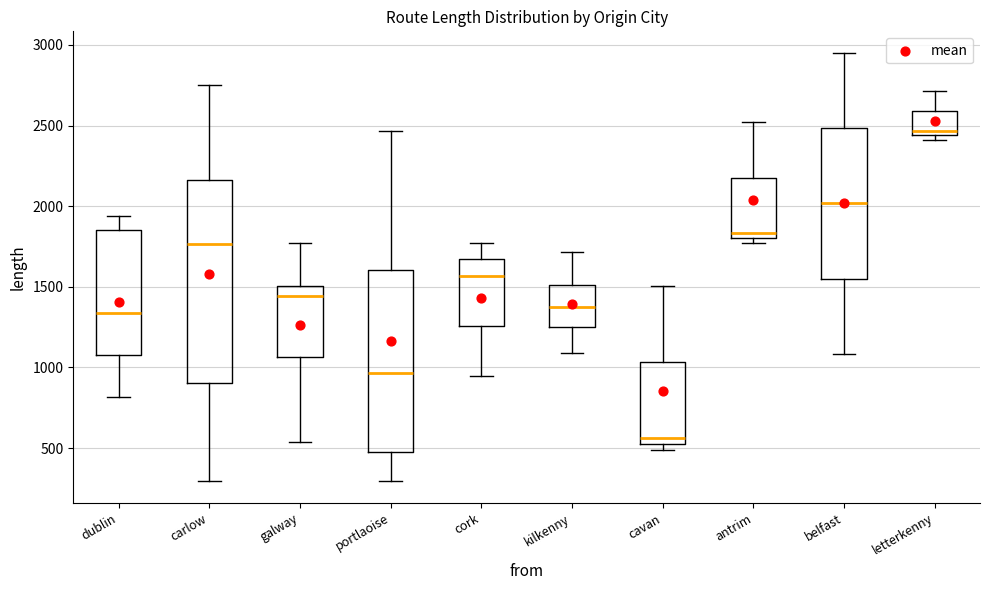

Reading left to right, read every box against the y-axis: the position of its median line, the range the box covers, and the ends of its whiskers. The values are not printed on the chart, so give them approximately, as read against the axis.

dublin: median 1350, box 1100 to 1850, whiskers 800 to 1950
carlow: median 1750, box 900 to 2150, whiskers 300 to 2750
galway: median 1450, box 1050 to 1500, whiskers 550 to 1750
portlaoise: median 950, box 500 to 1600, whiskers 300 to 2450
cork: median 1550, box 1250 to 1650, whiskers 950 to 1750
kilkenny: median 1400, box 1250 to 1500, whiskers 1100 to 1700
cavan: median 550 (just above the box's lower edge), box 550 to 1050, whiskers 500 to 1500
antrim: median 1850, box 1800 to 2200, whiskers 1750 to 2500
belfast: median 2000, box 1550 to 2500, whiskers 1100 to 2950
letterkenny: median 2450 (just above the box's lower edge), box 2450 to 2600, whiskers 2400 to 2700